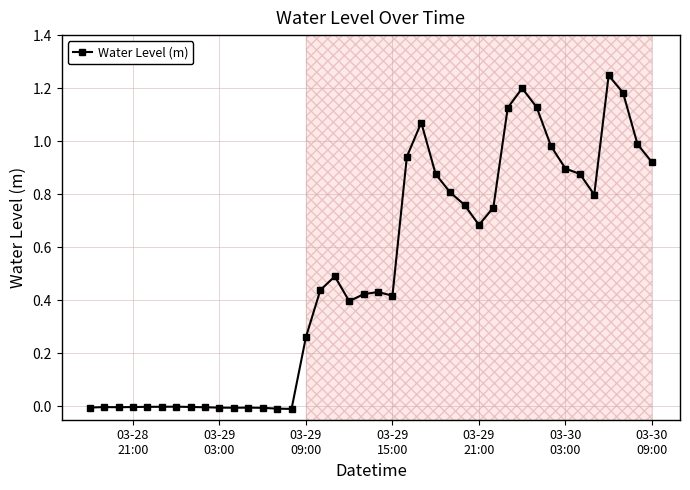

What is the difference between the maximum and minimum values?

1.3